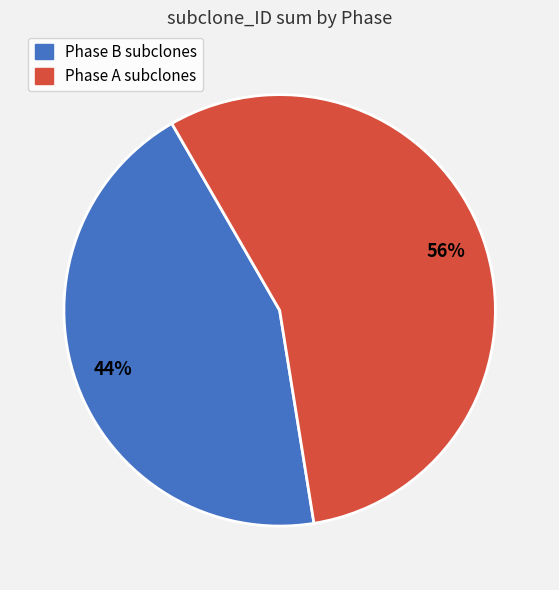

To the nearest percent, what is the average slice percentage?

50%